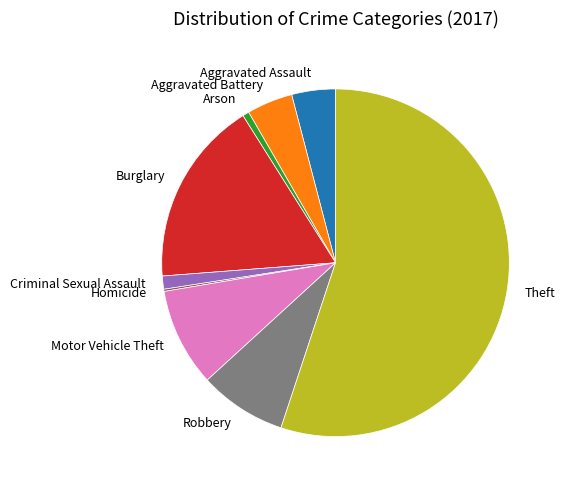

Which category has the biggest portion of the pie?

Theft